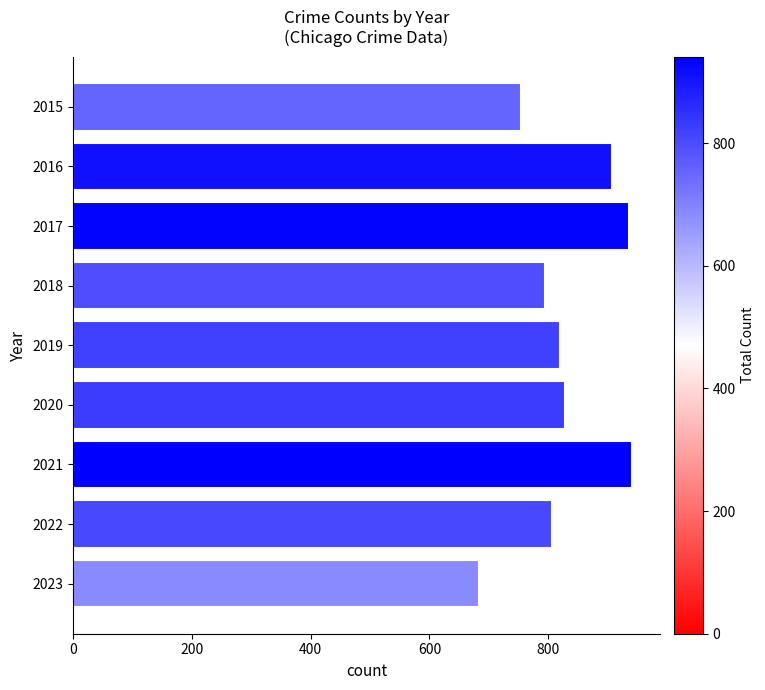

What is the value of the 4th bar from the top?

794